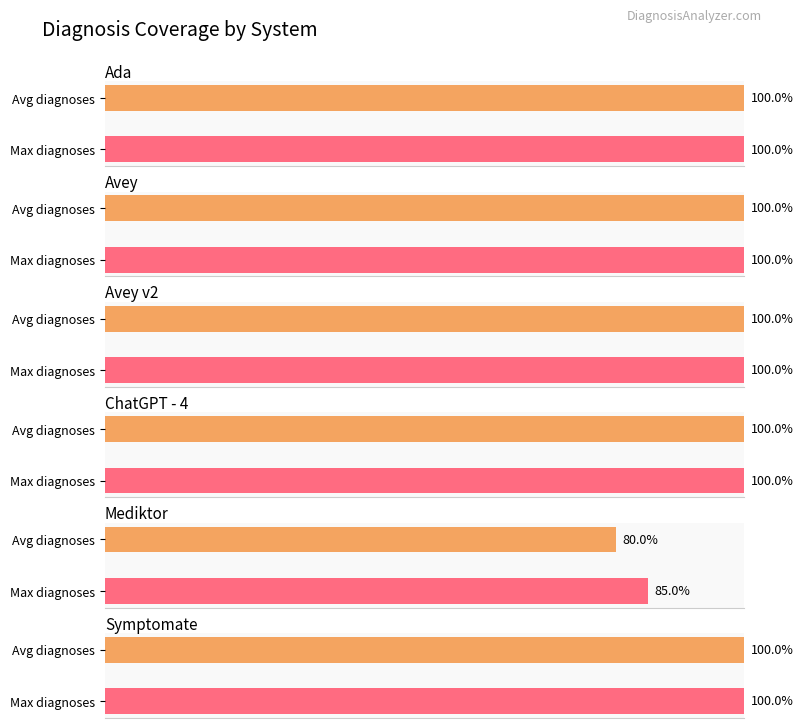

Which has a higher value, Avey or Avey v2?

Avey